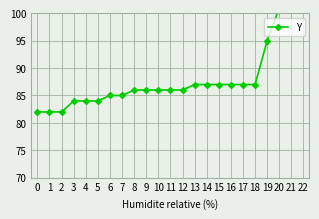

Count the number of categories in the chart.

23